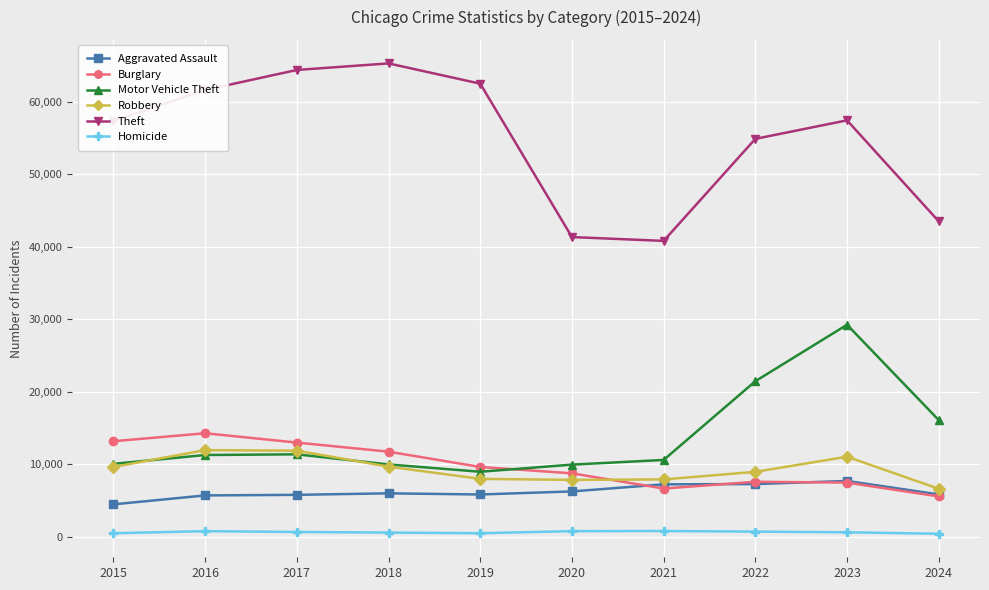

Which series changed the most between 2015 and 2024?

Theft